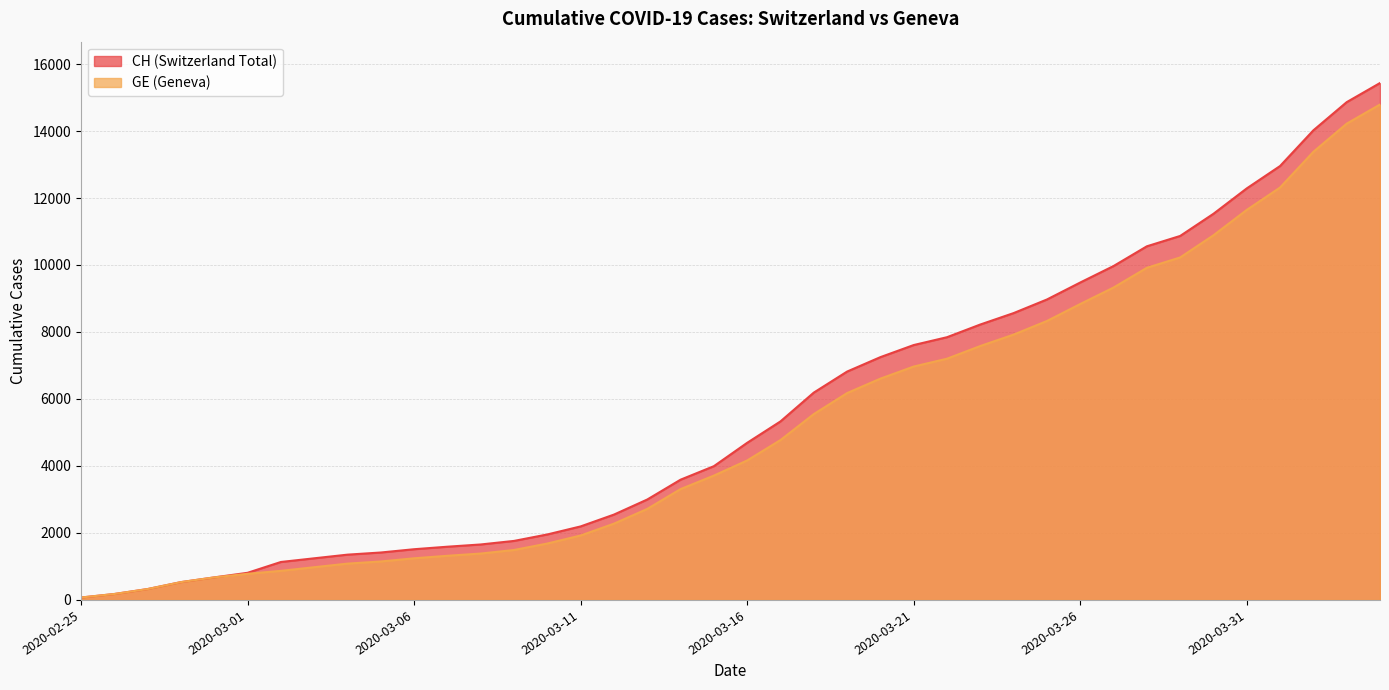

At 2020-03-07, list the series in order from largest to smallest.

CH, GE